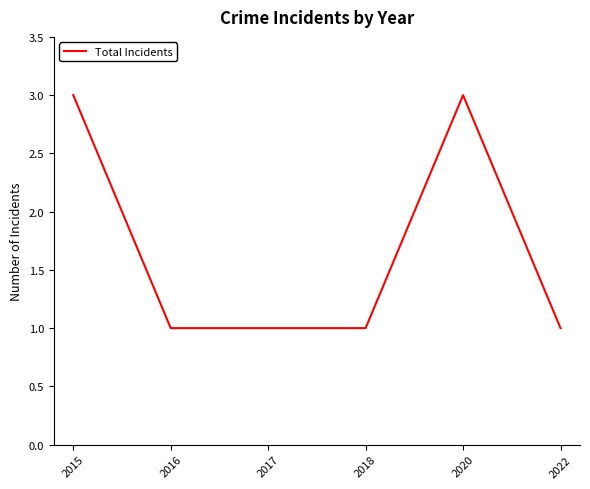

True or false: the data has more than 2 interior local peaks.

False